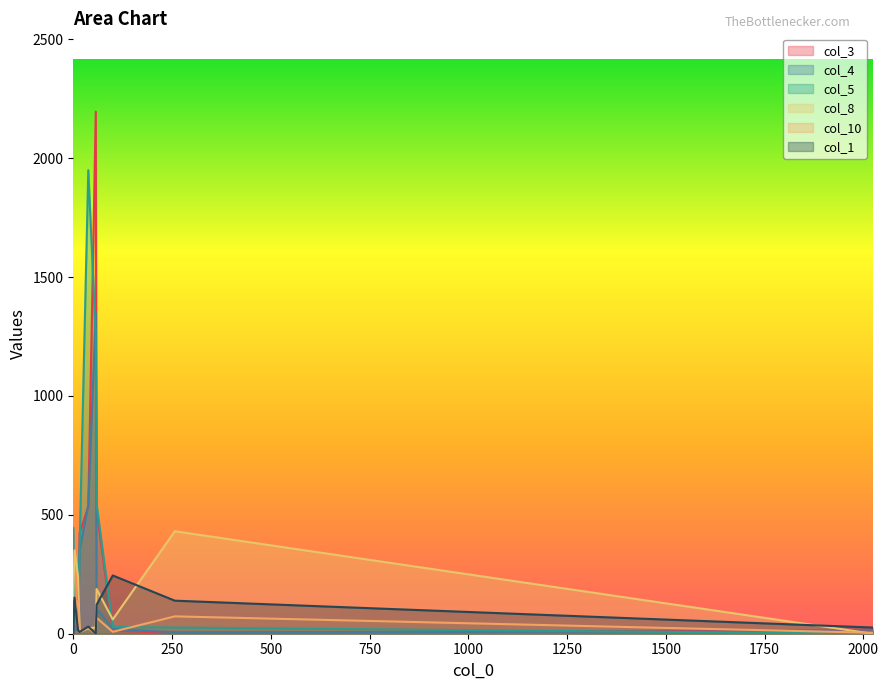

Which has a higher value, 12 or 2024?

12